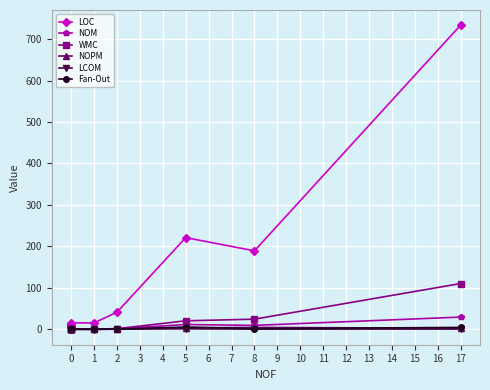

Rank the series at 2 from lowest to highest value.

NOPM, LCOM, Fan-Out, NOM, WMC, LOC